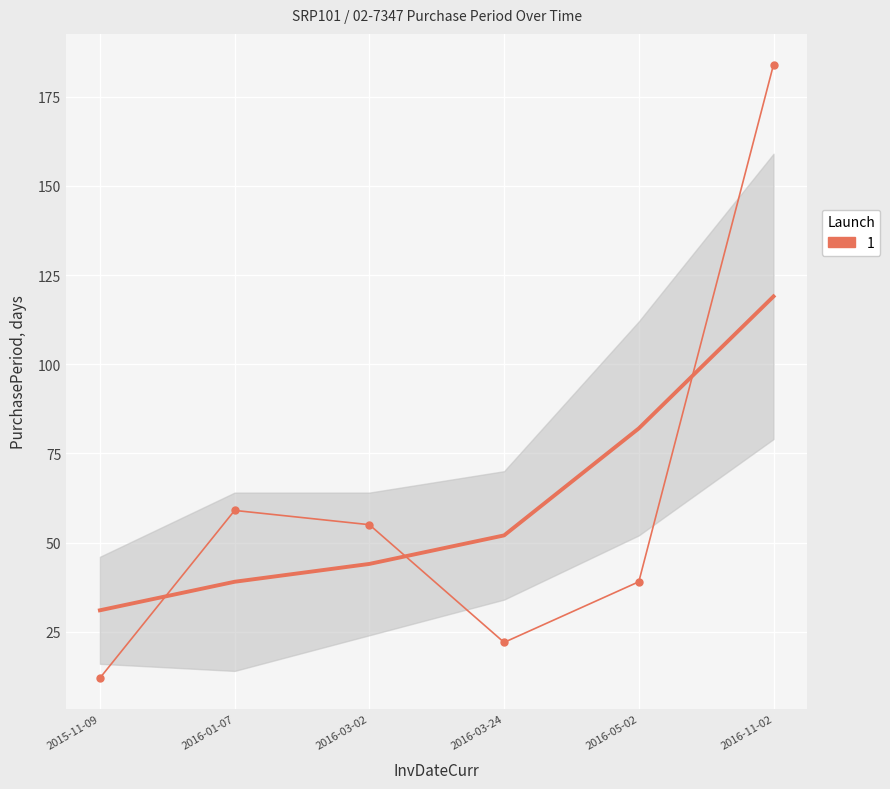

True or false: the data shows 100 at 2016-01-07.

False